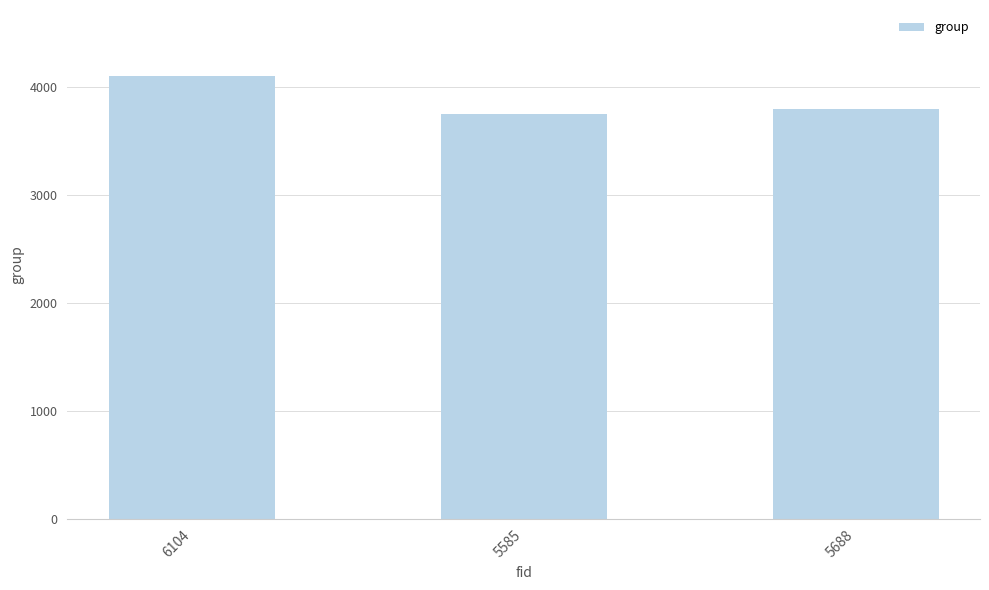

The chart shows a value of 4103 at 6104. True or false?

True